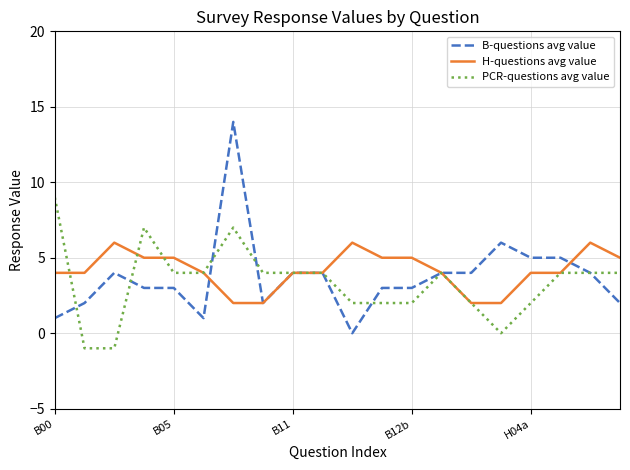

What is the greatest value displayed?

14